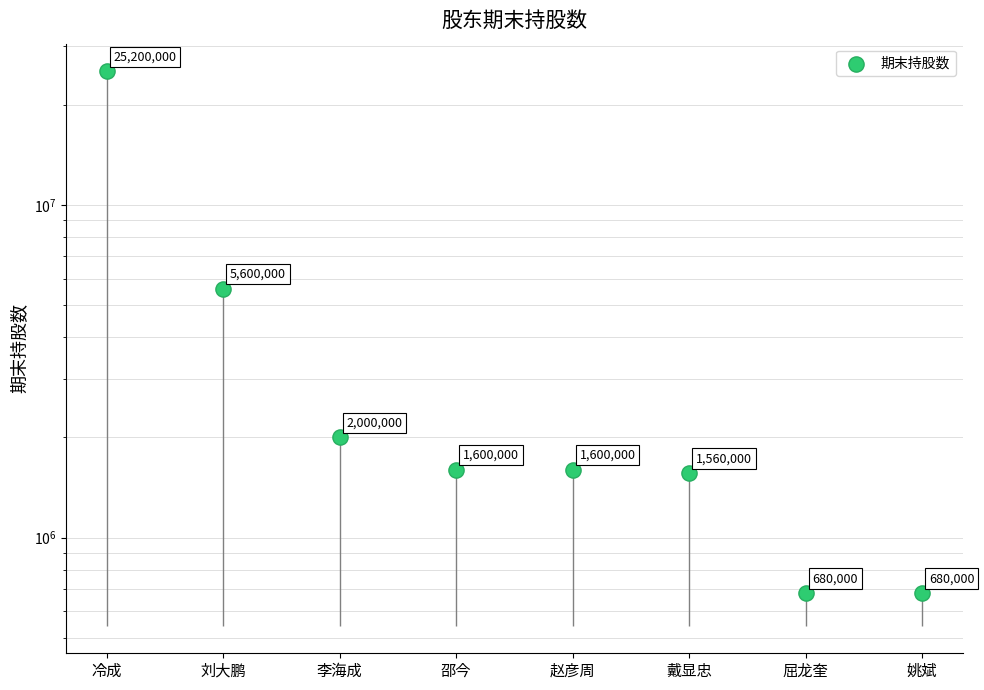

Which has a higher value, 姚斌 or 赵彦周?

赵彦周